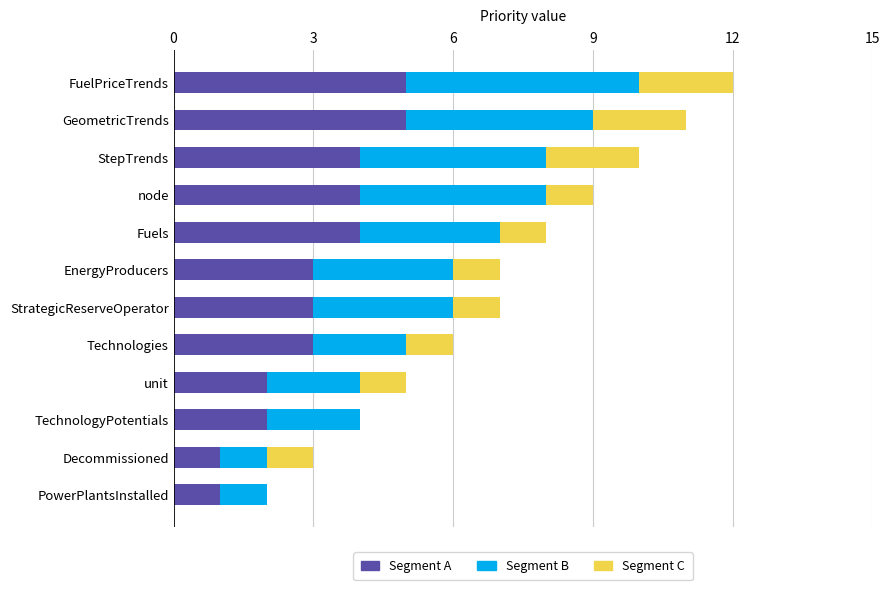

What is the highest value of the Segment A series?

5